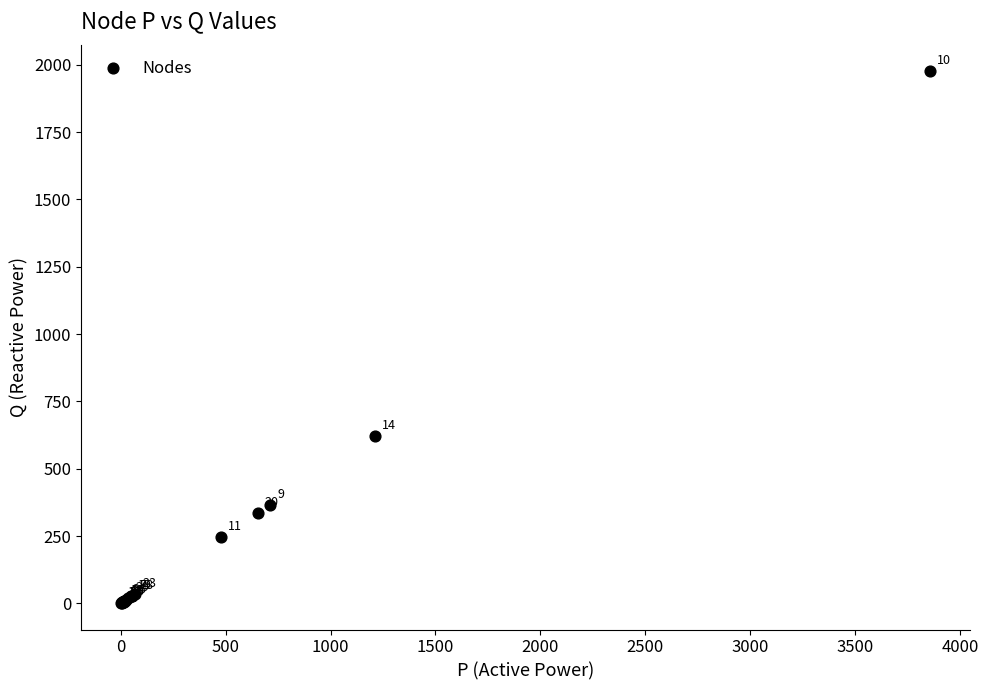

What Y value in the scatter plot is closest to 988?

621.6